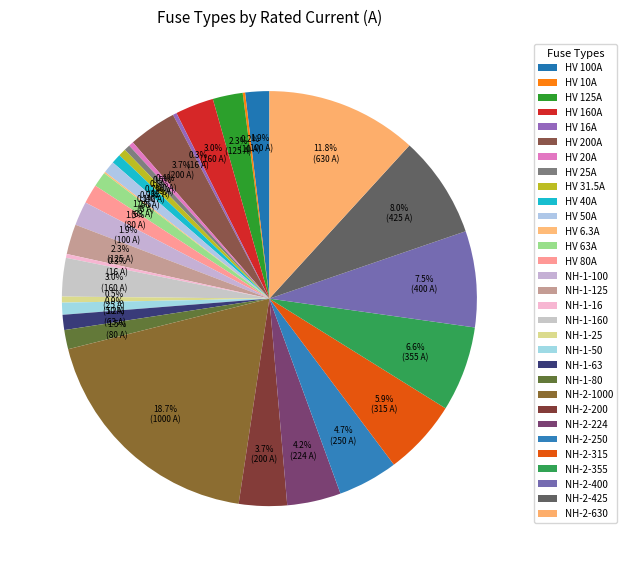

How many slices are in this pie chart?

31